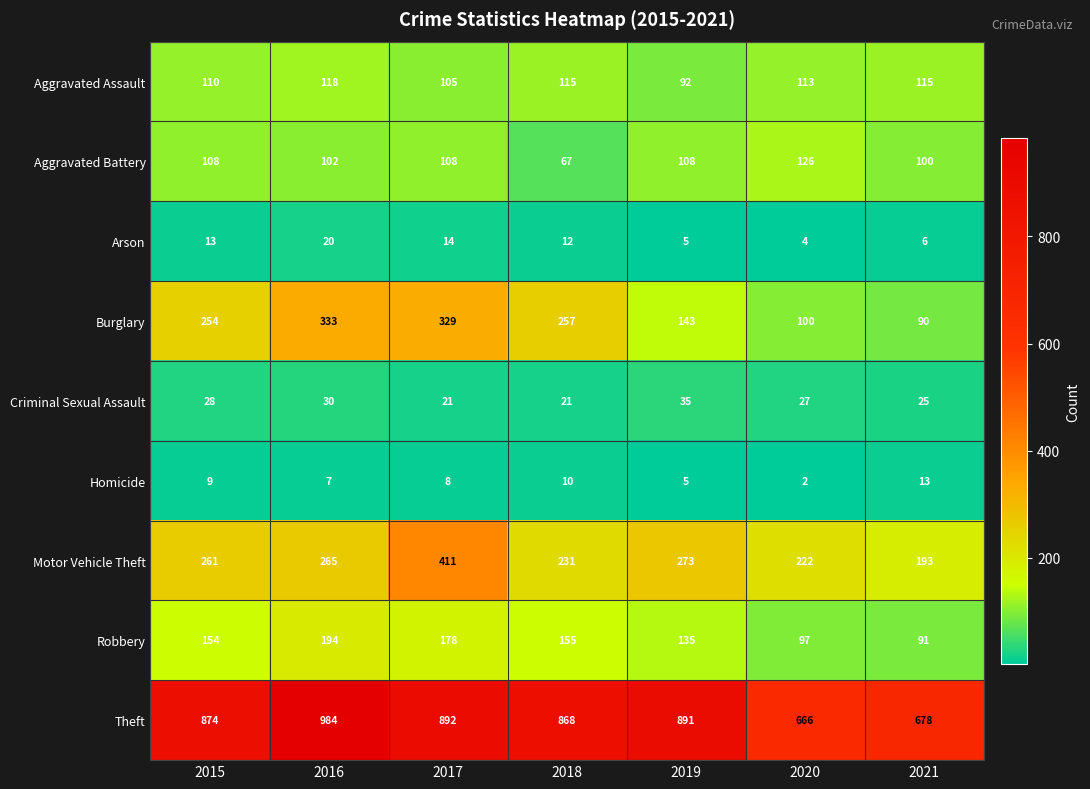

At which label is Homicide closest to 7?

2016